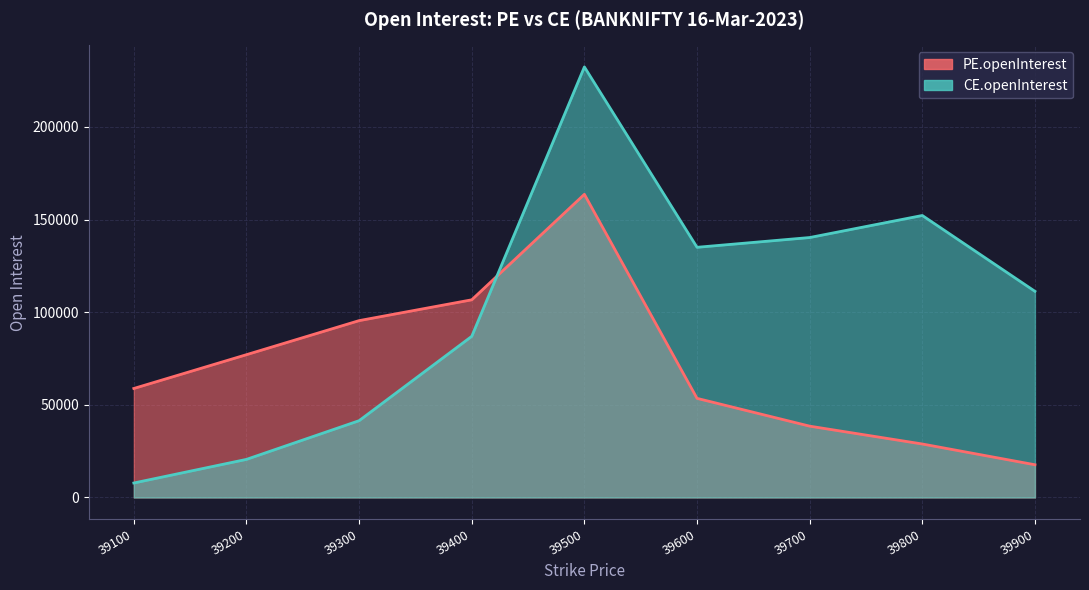

At which category does the chart reach its peak across all series?

39500